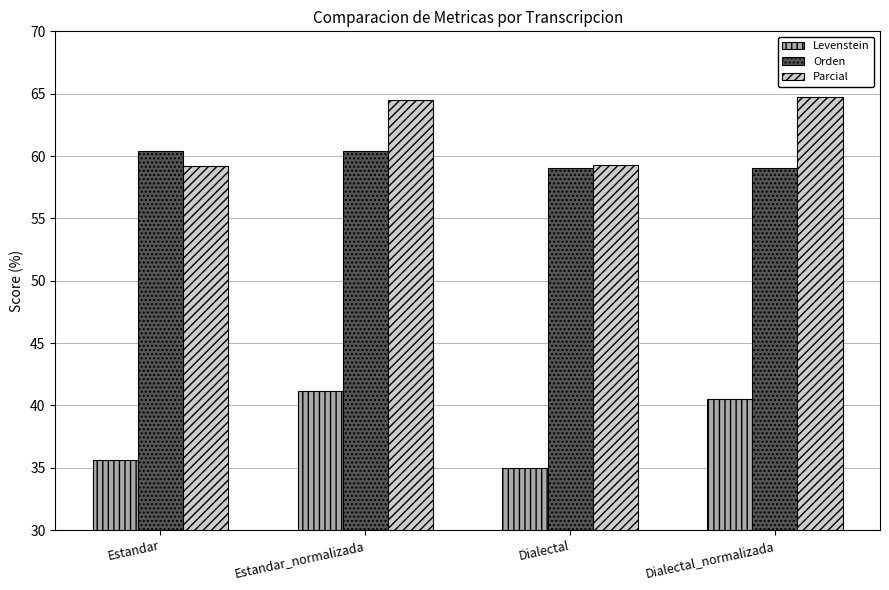

What is the lowest value of the Orden series?

59.0